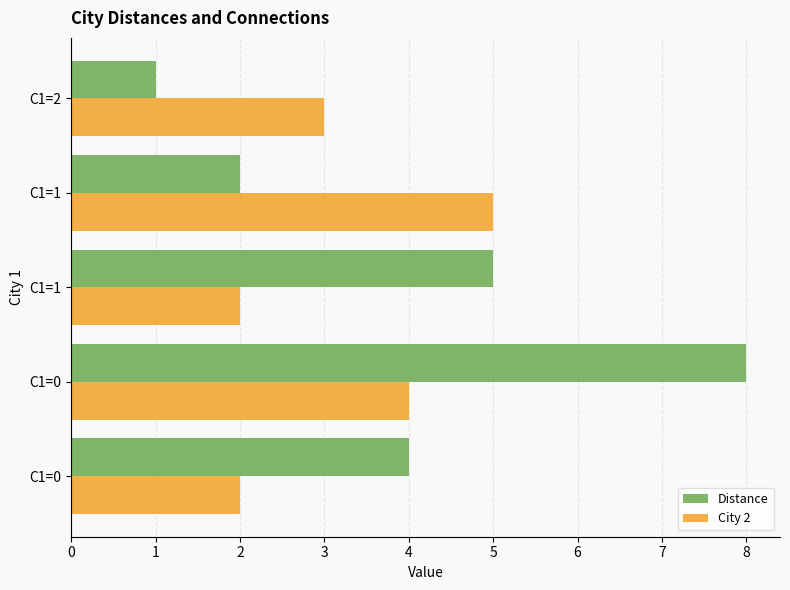

How many categories are shown in the chart?

5